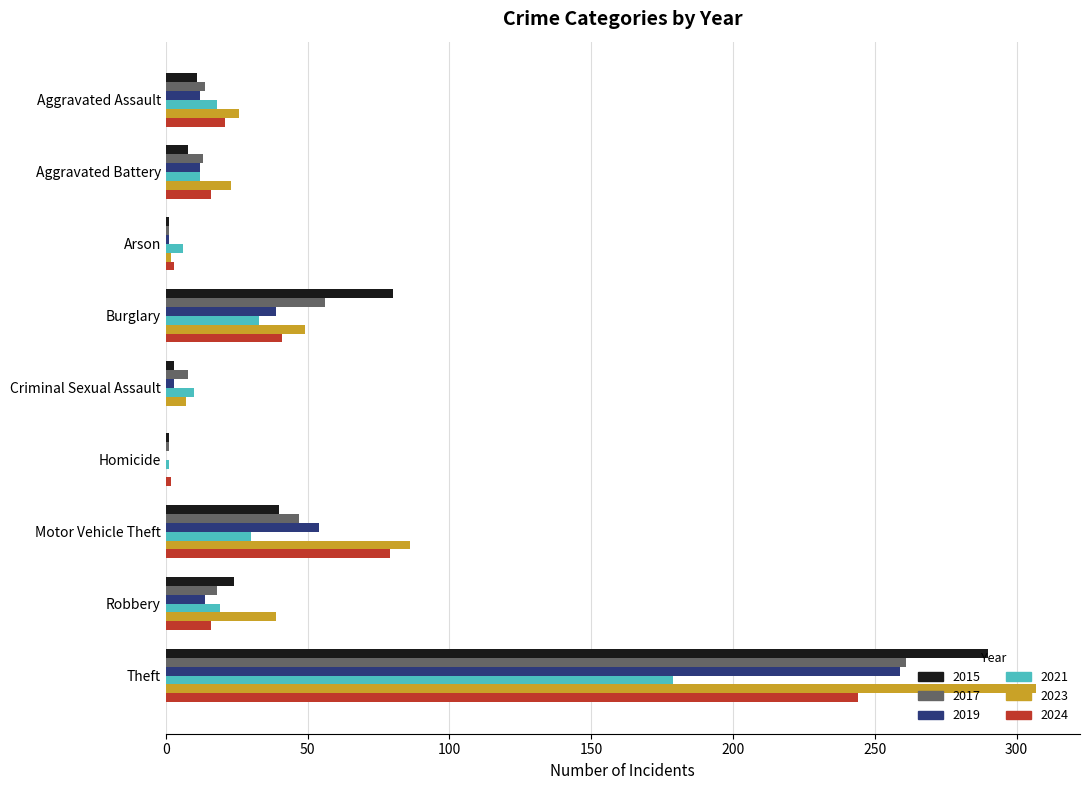

Is it true that 2024 equals 79 at Motor Vehicle Theft?

True